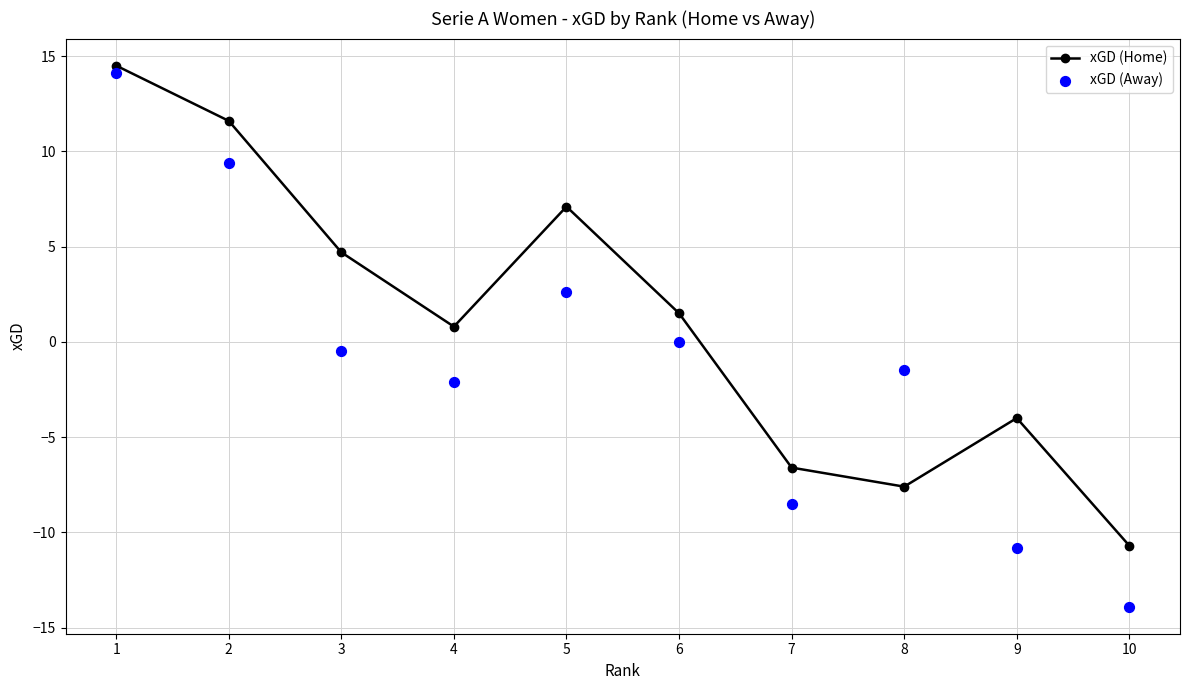

Which series has the largest total across all categories?

xGD (Home)